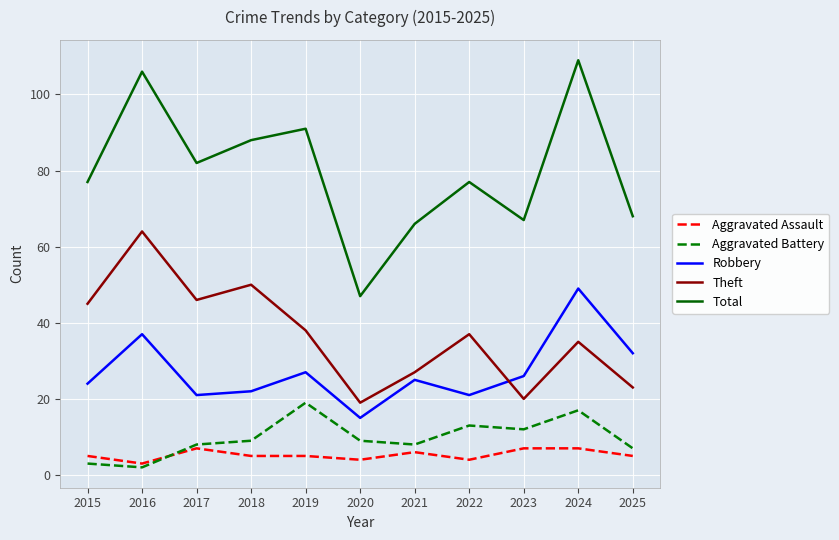

Where is the first local minimum for Aggravated Battery?

2016